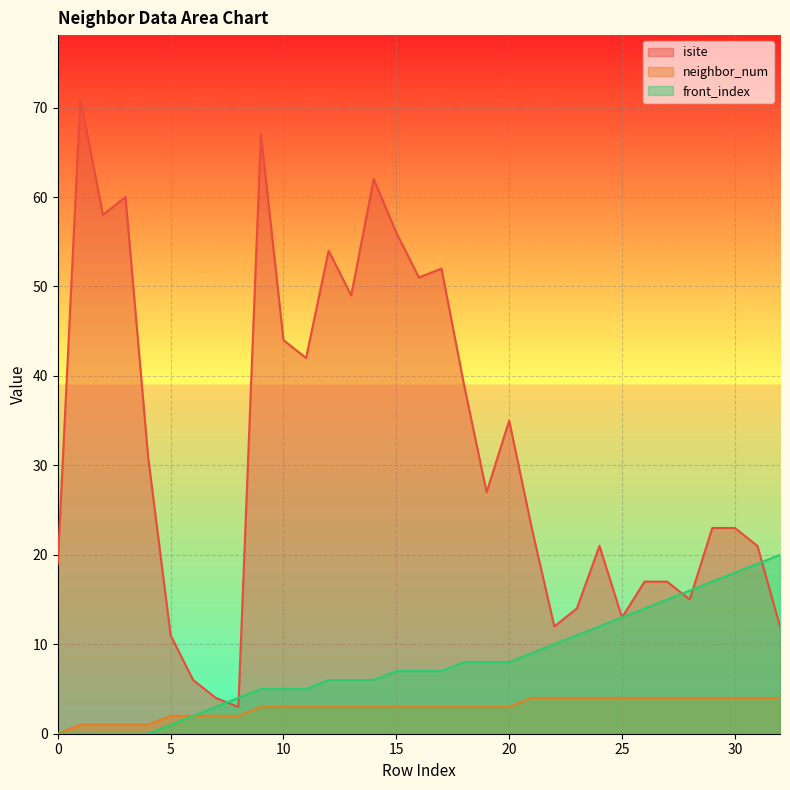

At how many categories does at least one series exceed 27?

15